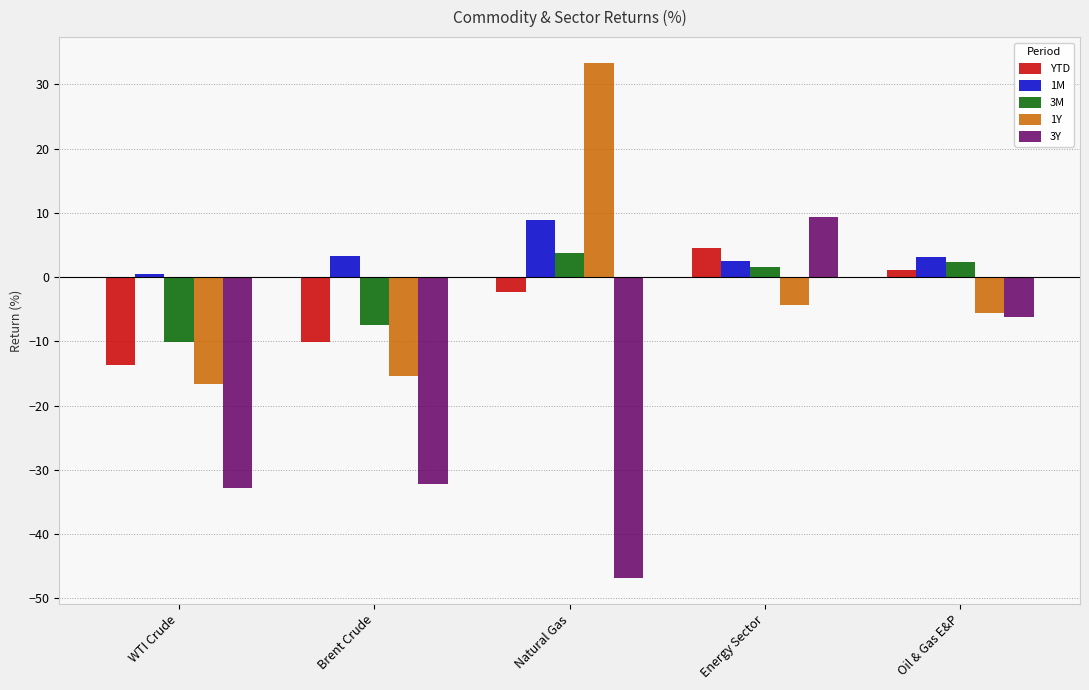

Where does the 3Y series first go above -32?

Energy Sector